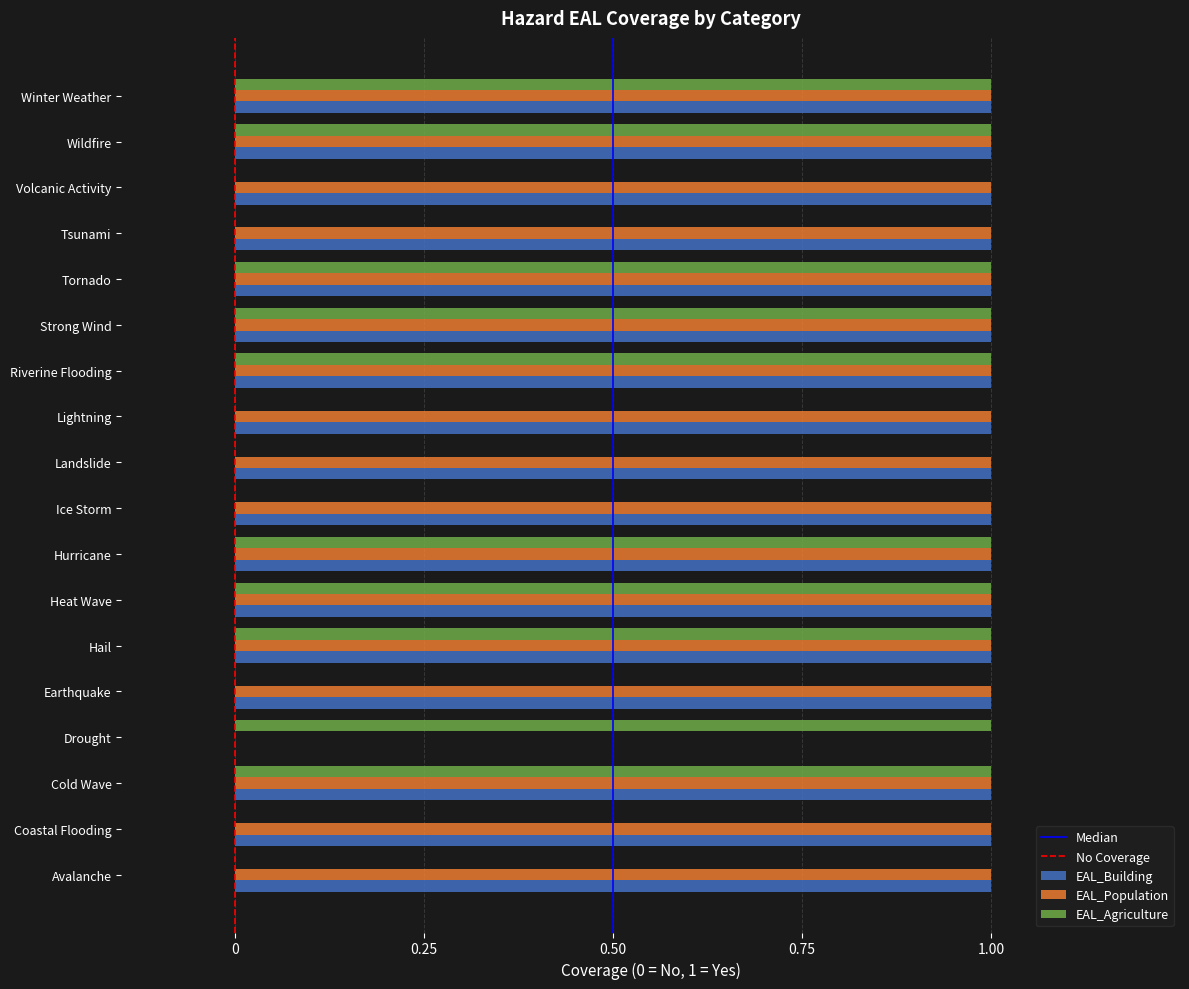

What value does the EAL_Population series have at Tsunami?

1